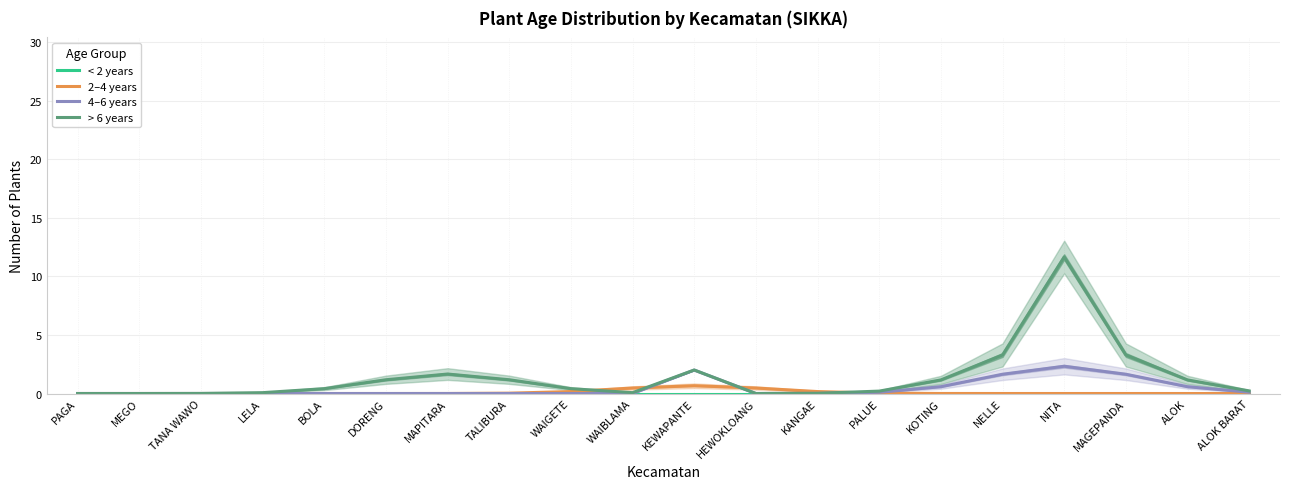

What is the difference between the 2–4 years values at HEWOKLOANG and ALOK?

0.5